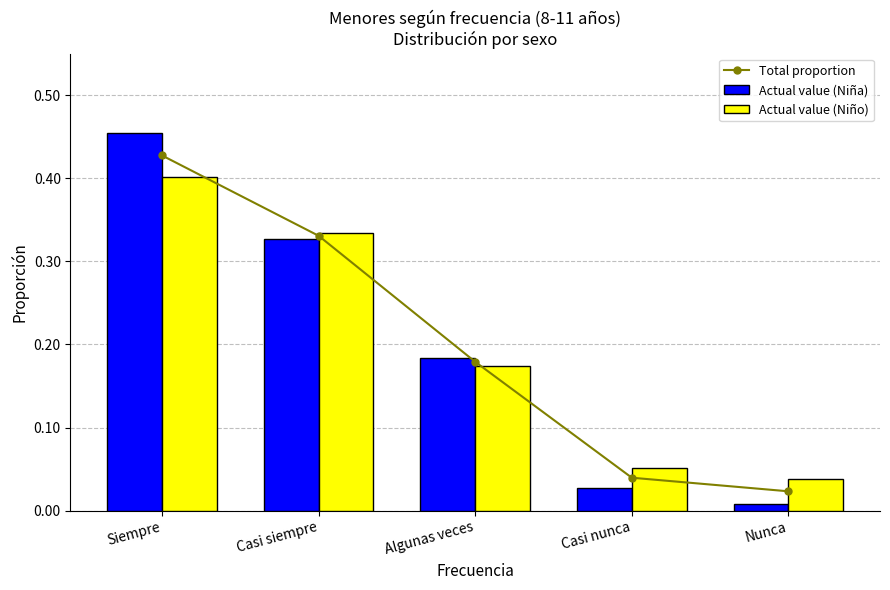

At which category is the sum across all series the highest?

Siempre